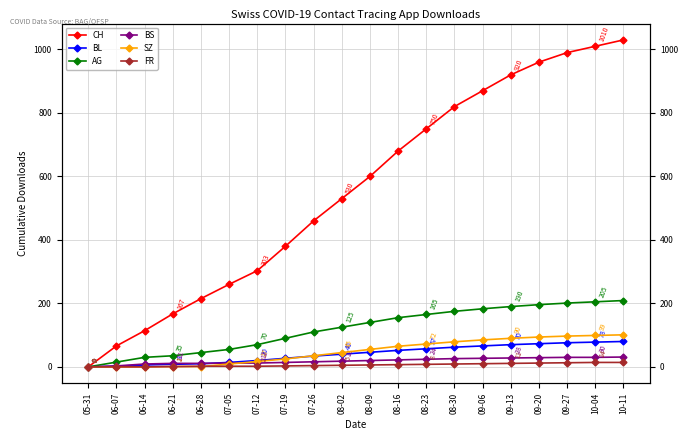

Count the number of categories in the chart.

20